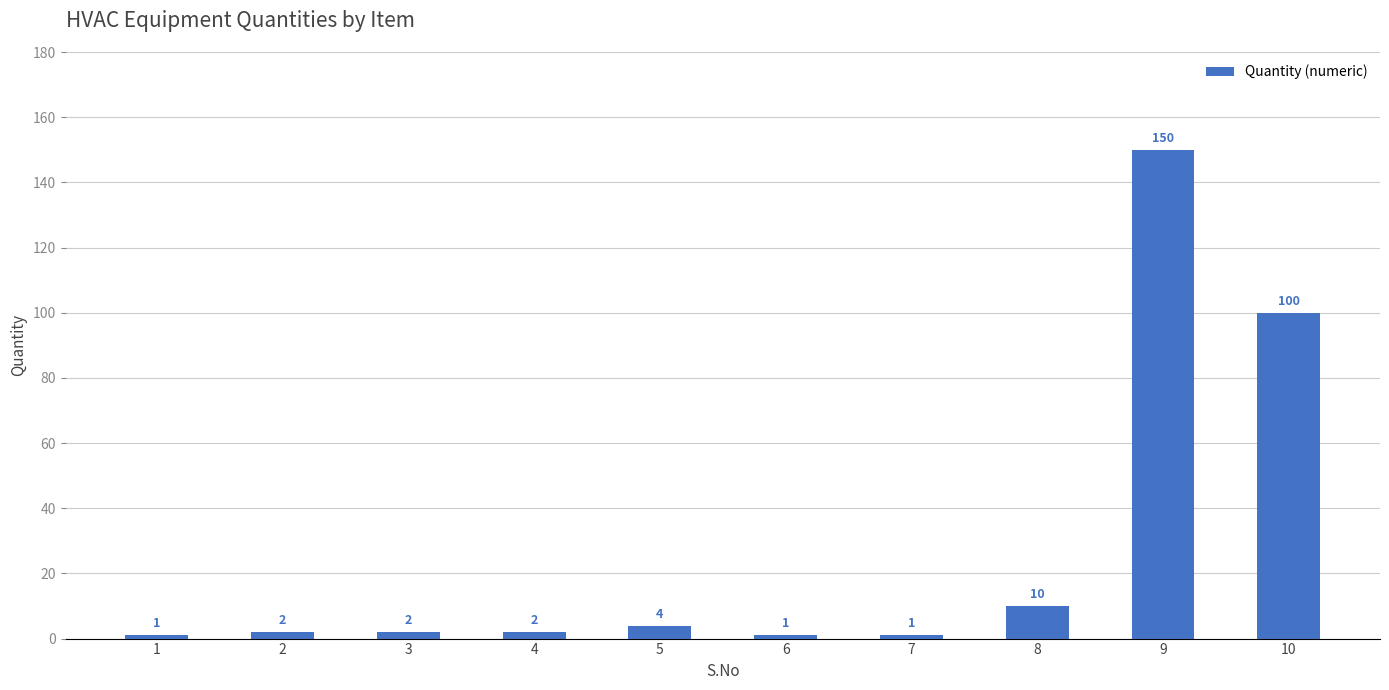

Between 4 and 9, which is larger?

9